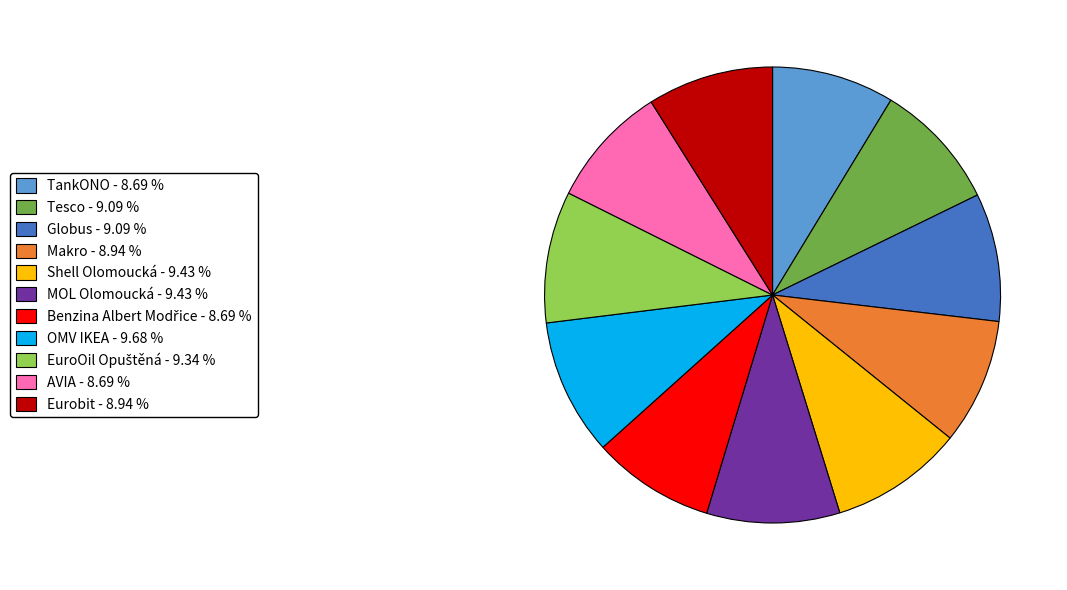

Is TankONO the majority of the pie?

No